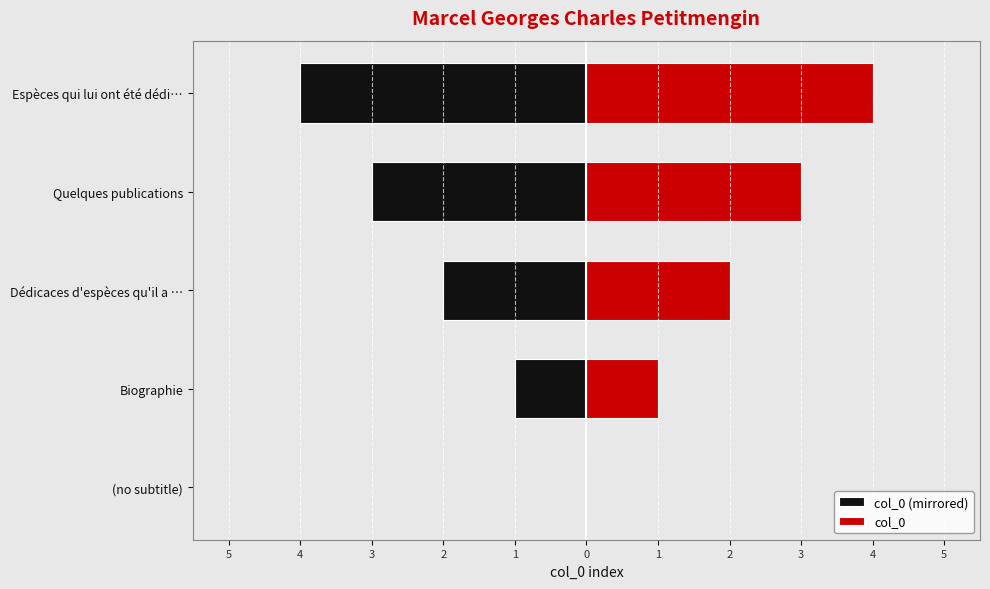

What is the average value of the col_0 series?

2